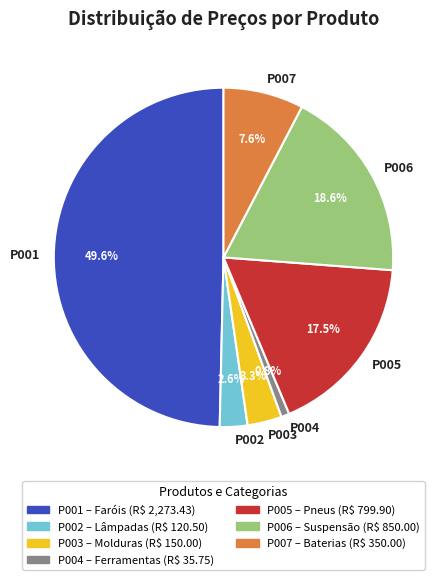

Which has a higher value, P007 or P005?

P005